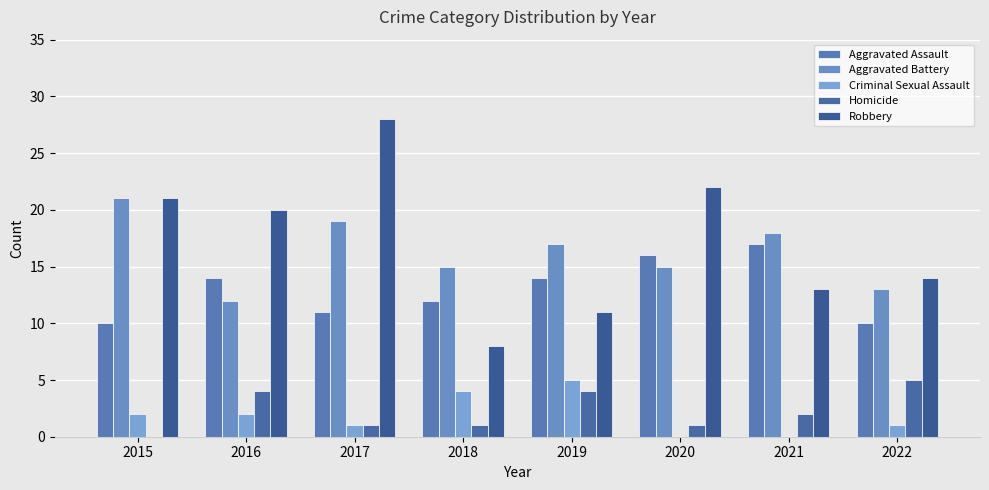

Between 2015 and 2021, which series saw the biggest shift?

Robbery